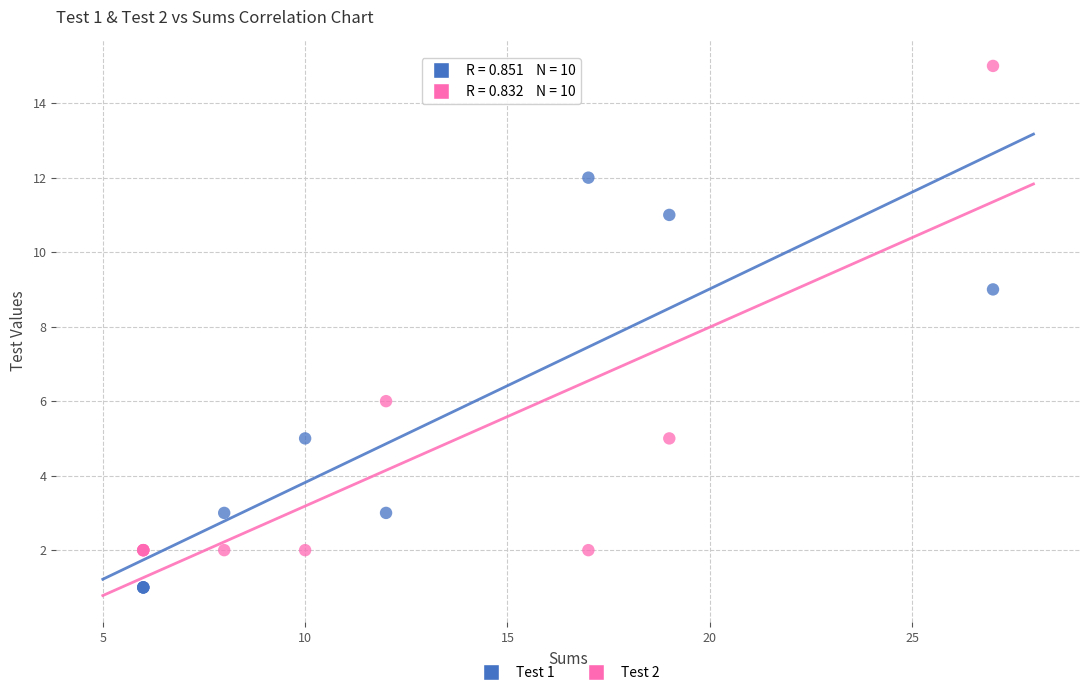

Across all series, what Y value is closest to 8?

9